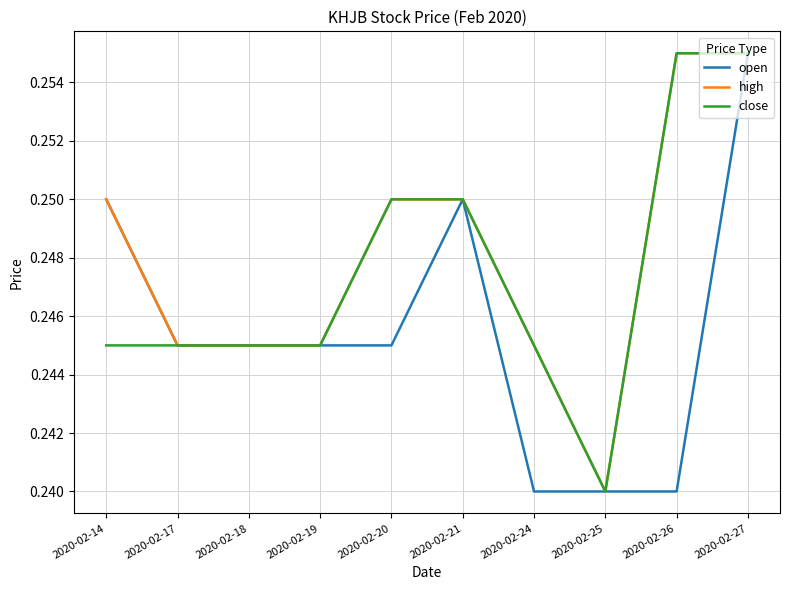

At which category is the sum across all series the highest?

2020-02-27